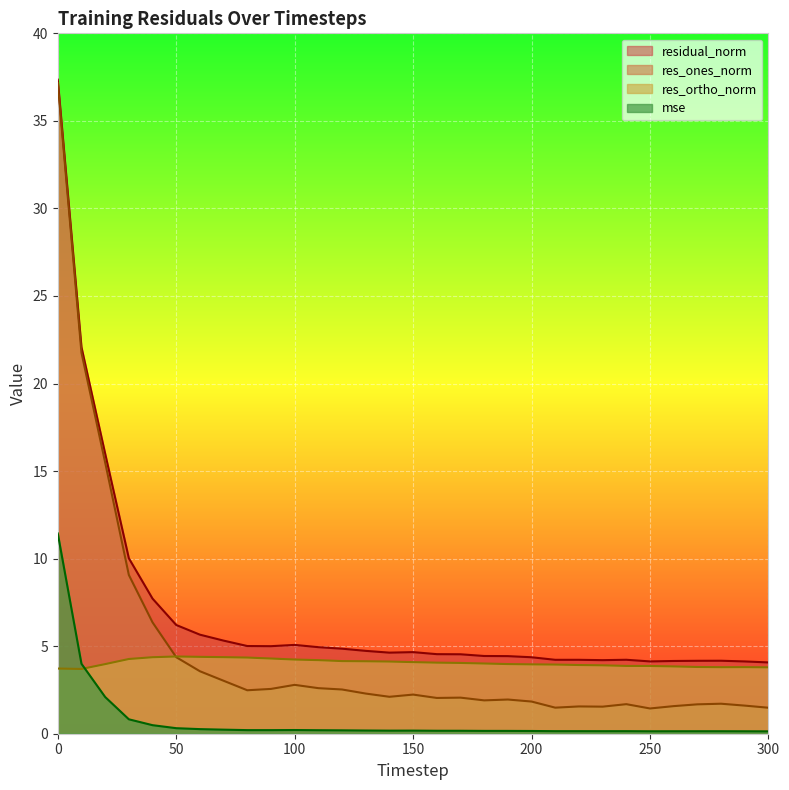

Between 10 and 270, which series saw the biggest shift?

res_ones_norm